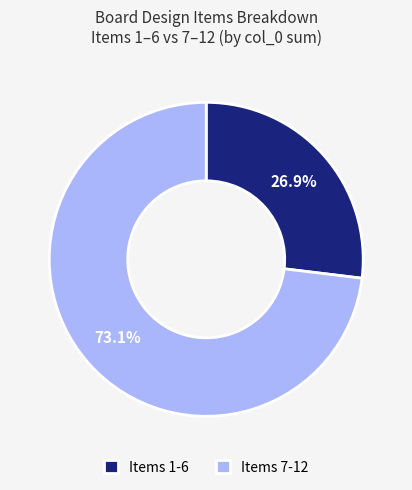

Which category has the smallest portion of the pie?

Items 1-6